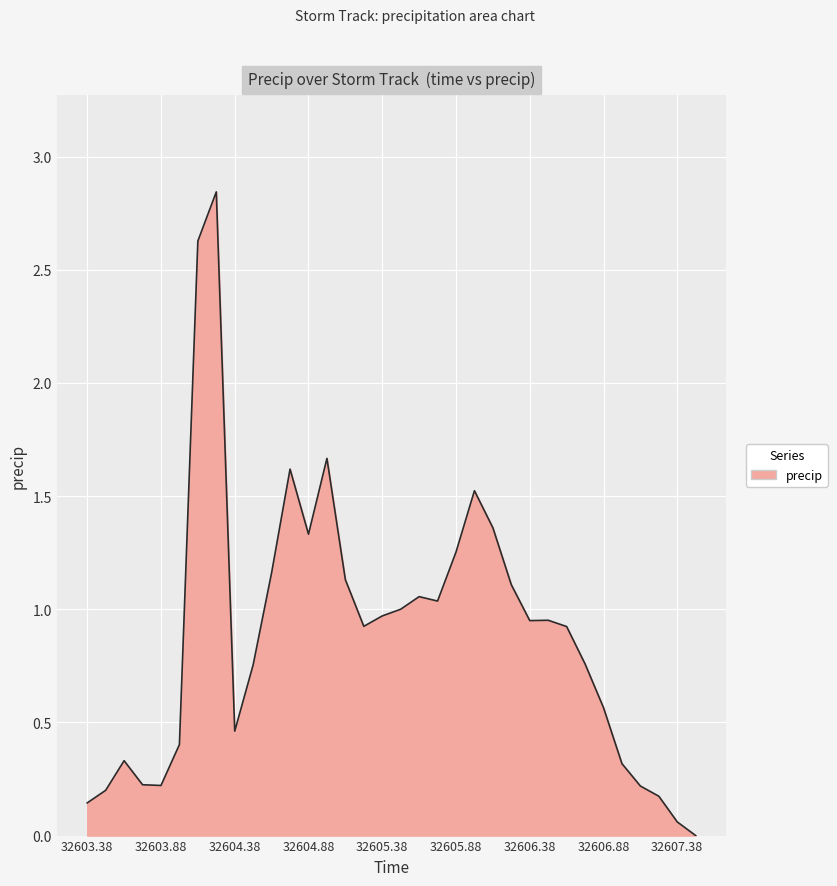

How many interior local peaks (higher than both neighbors) does the data have?

7